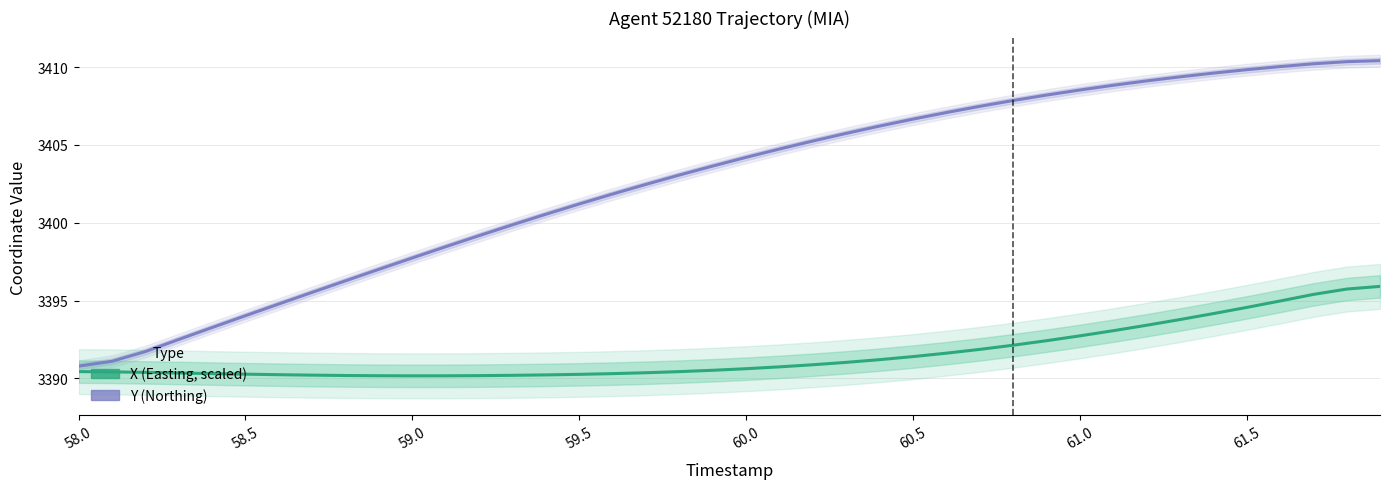

How many data points in Y (Northing) are less than 3404?

20